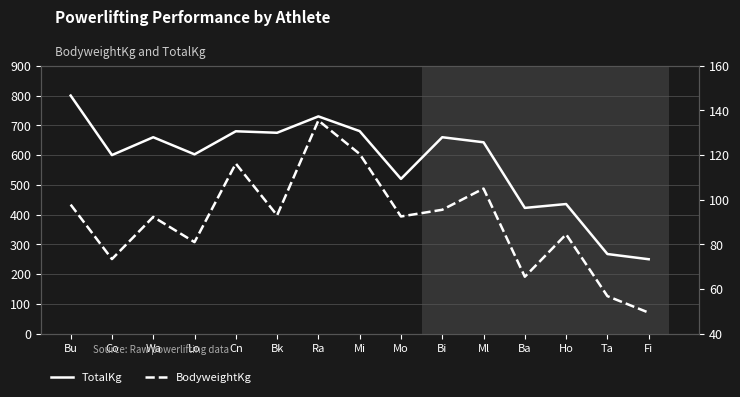

True or false: TotalKg and BodyweightKg intersect in this chart.

False